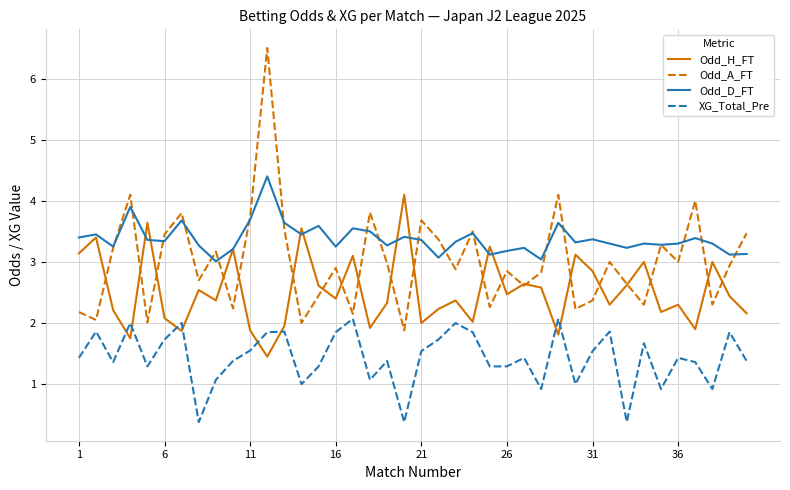

True or false: XG_Total_Pre and Odd_D_FT intersect in this chart.

False